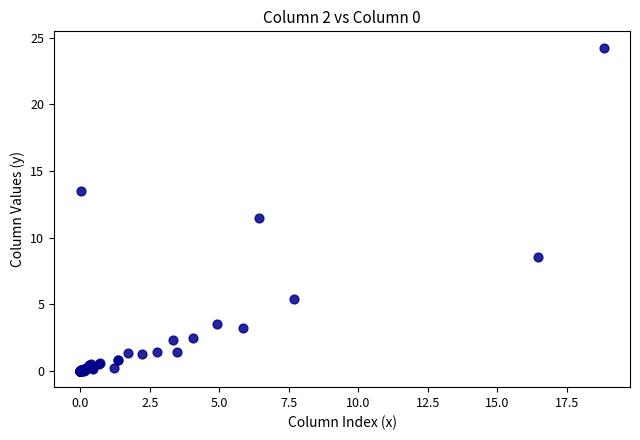

What Y value in the scatter plot is closest to 12?

11.5